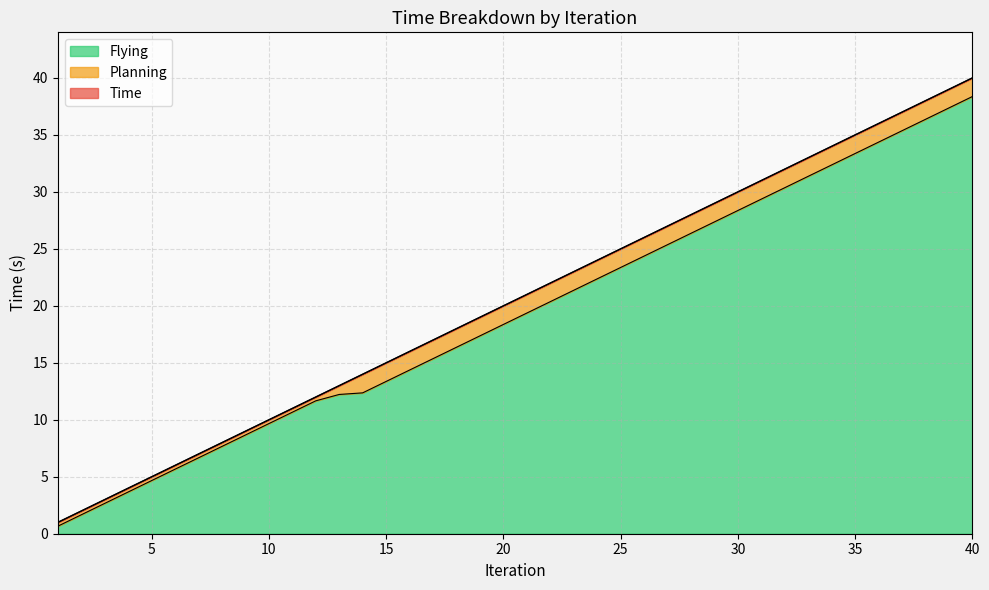

True or false: Flying has a value of 9.7 at 10.

True